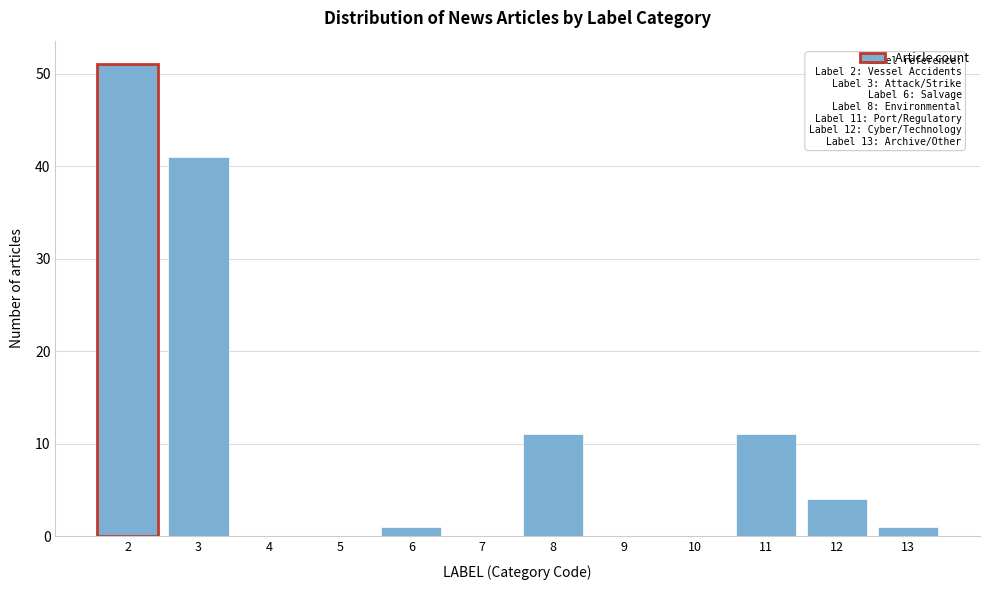

Which range on the x-axis has the tallest bar?

1.5 to 2.5